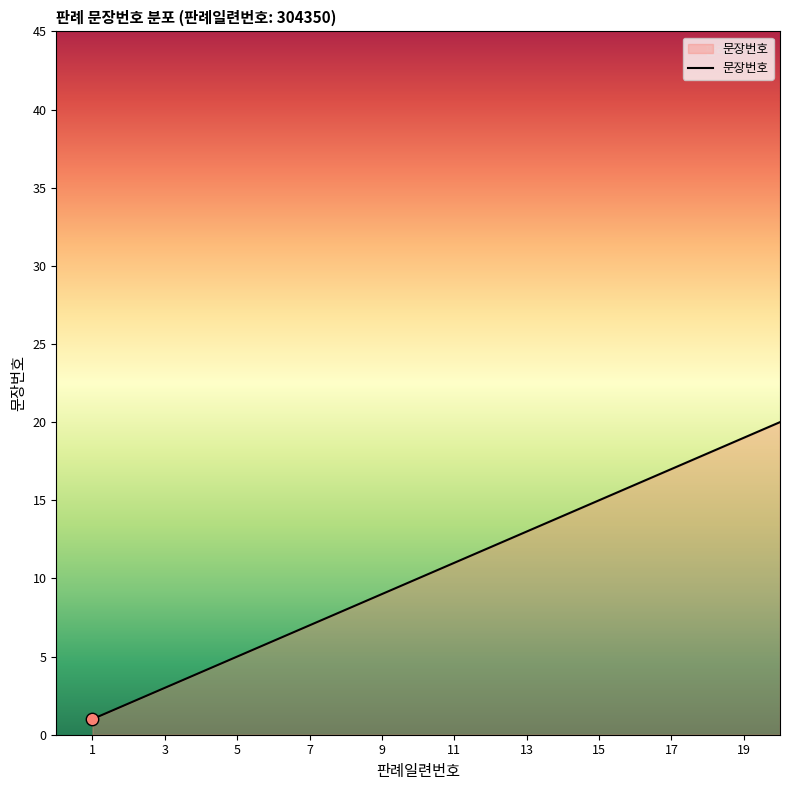

What is the difference between the maximum and minimum values?

19